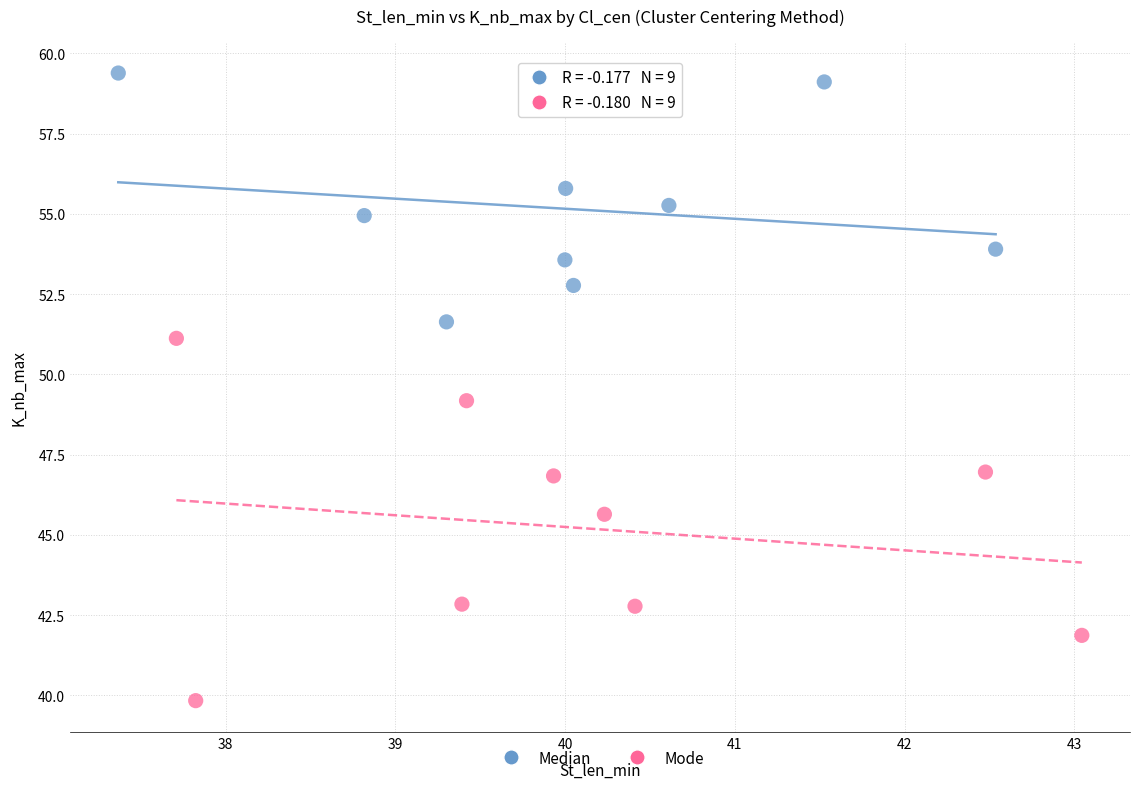

Which series reaches the minimum Y coordinate?

Mode